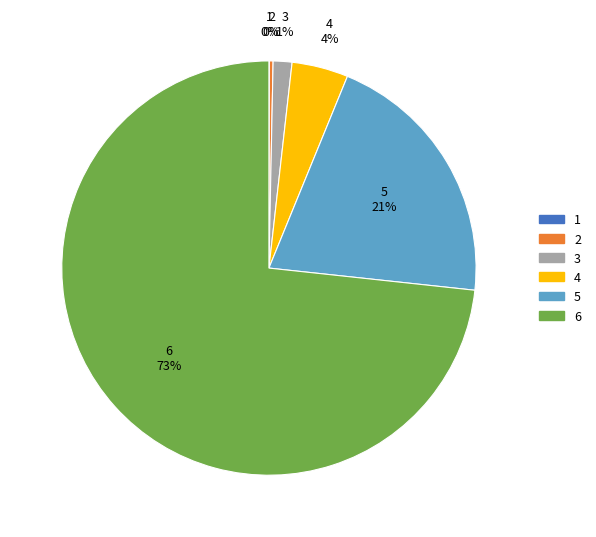

Between 3 and 5, which is larger?

5